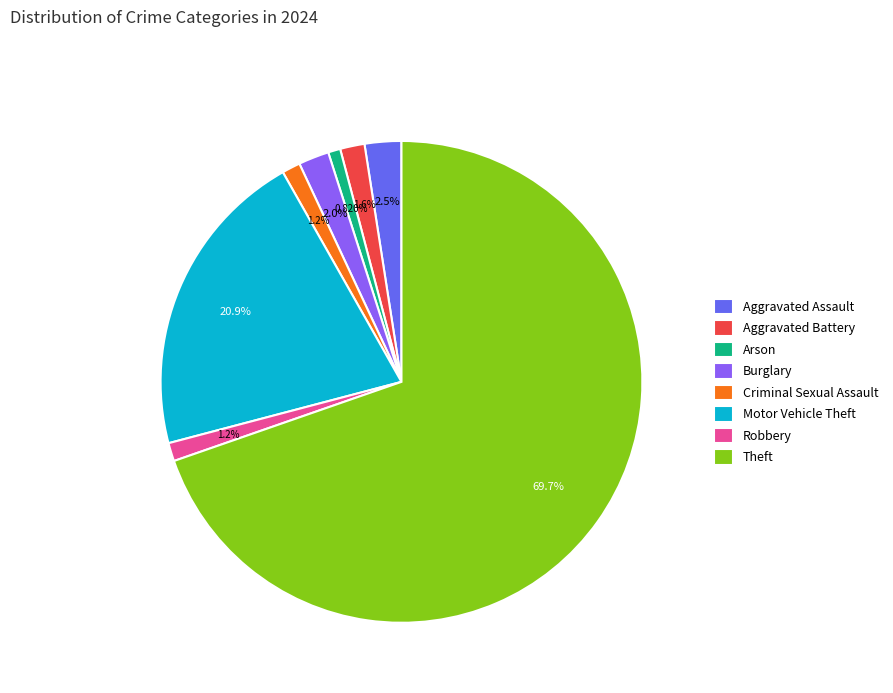

What is the total percentage of Motor Vehicle Theft and Aggravated Assault?

23.4%